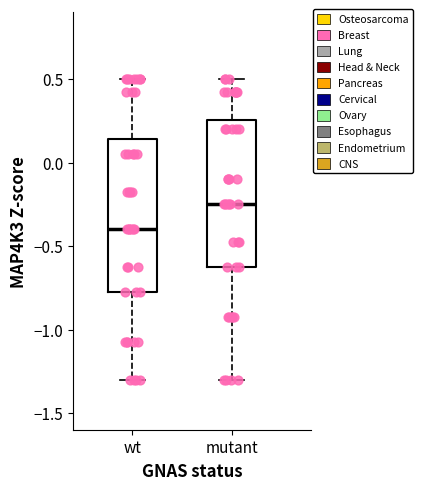

Reading left to right, transcribe this box plot: for each box, give where its median line is, the range the box spans, and where its two whiskers end, as read against the y-axis. The values are not printed on the chart, so give them approximately, as read against the axis.

wt: median -0.40, box -0.75 to 0.15, whiskers -1.30 to 0.50
mutant: median -0.25, box -0.60 to 0.25, whiskers -1.30 to 0.50